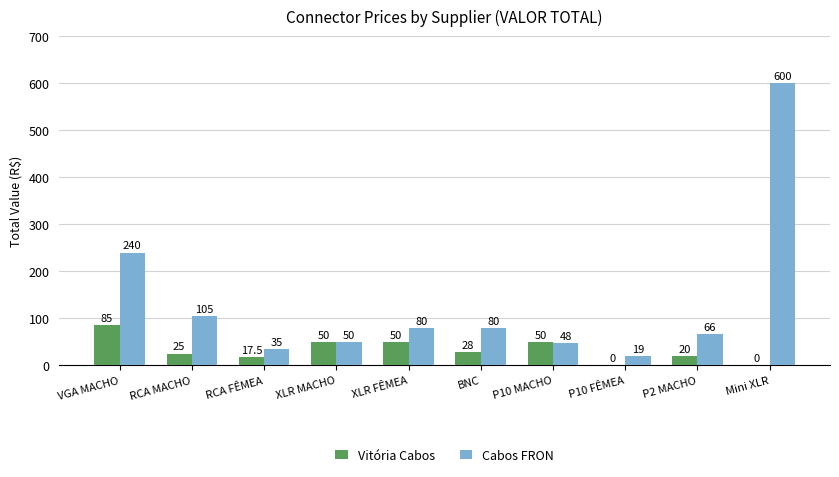

Are the bars grouped side by side (vs. stacked)?

Yes